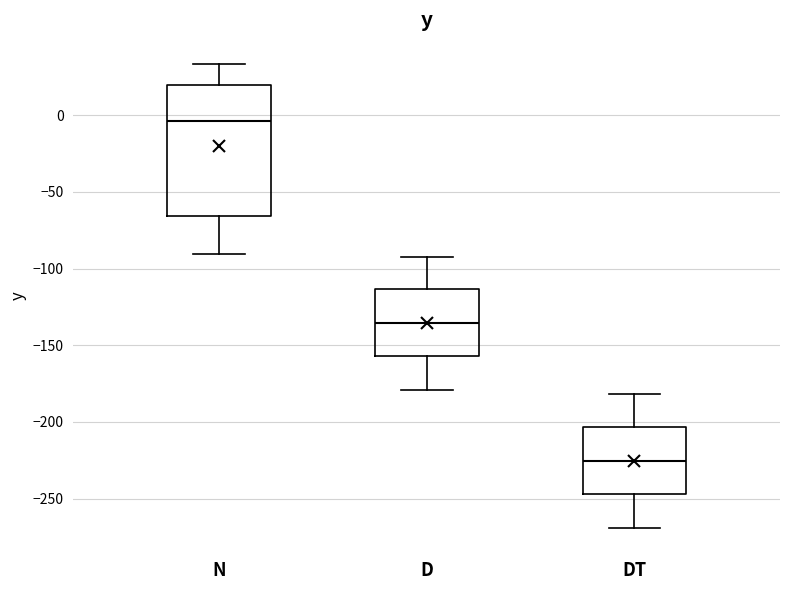

Comparing the boxes themselves (not the whiskers), which one is the tallest?

N